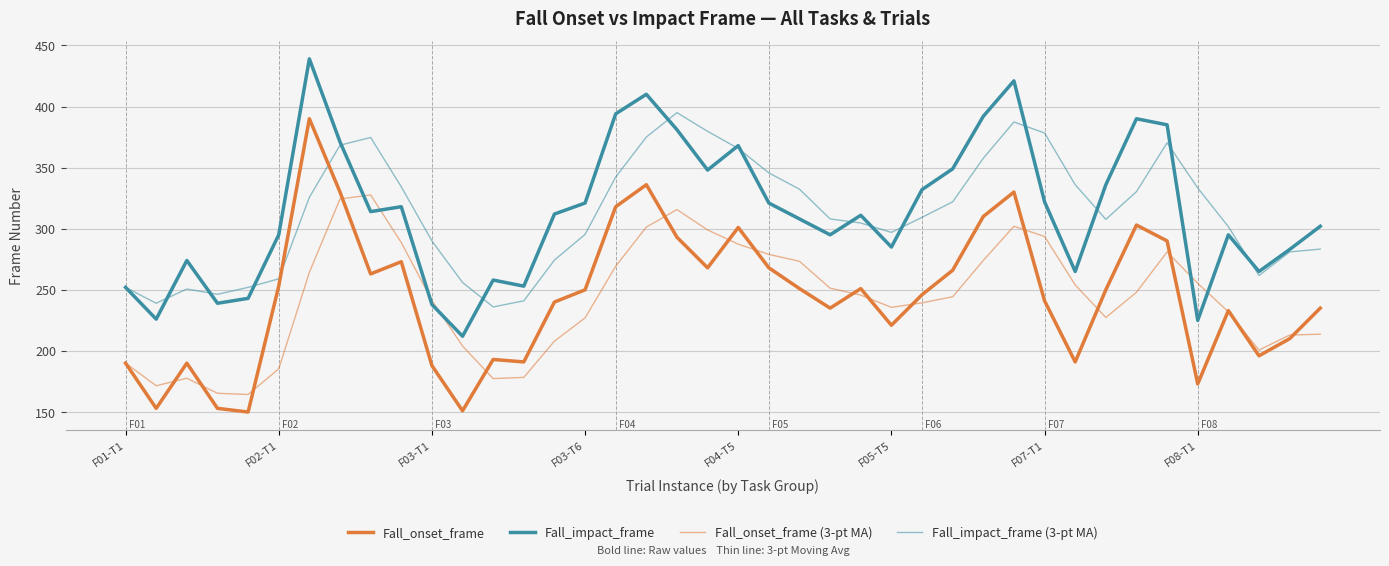

Which series has the largest range (max minus min)?

Fall_onset_frame